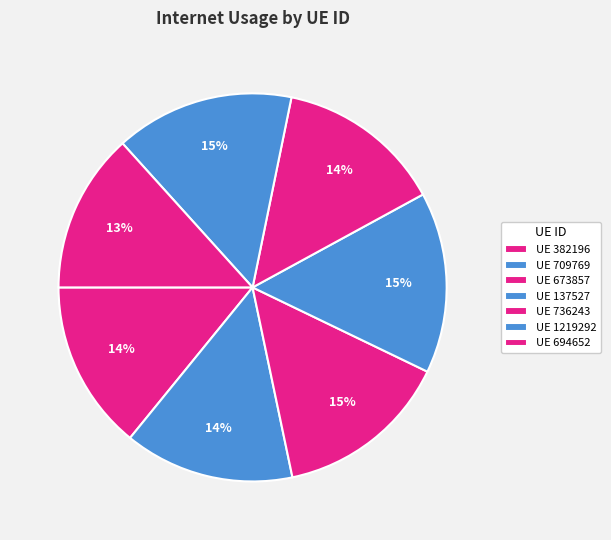

How many segments does this pie chart have?

7